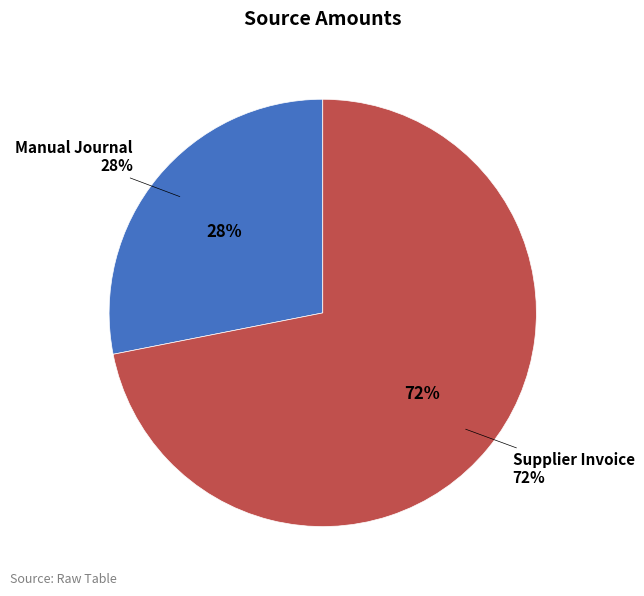

What is the ratio of the value at Manual Journal to the value at Supplier Invoice?

0.4